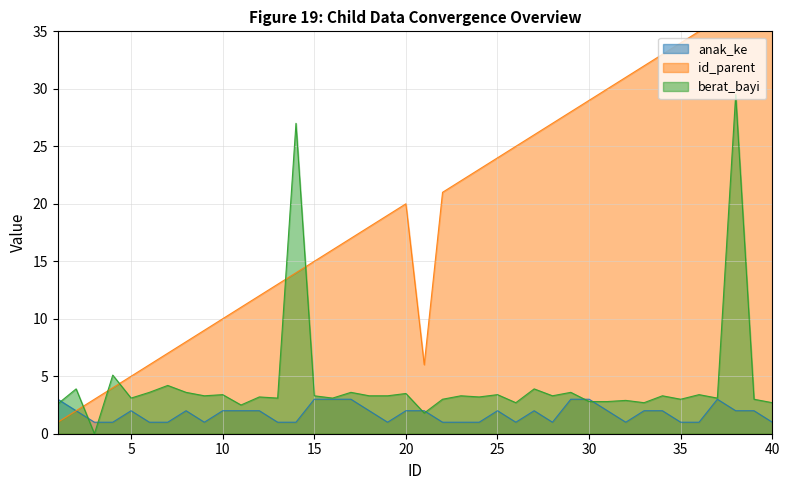

The anak_ke series shows 1.5 at 22. True or false?

False